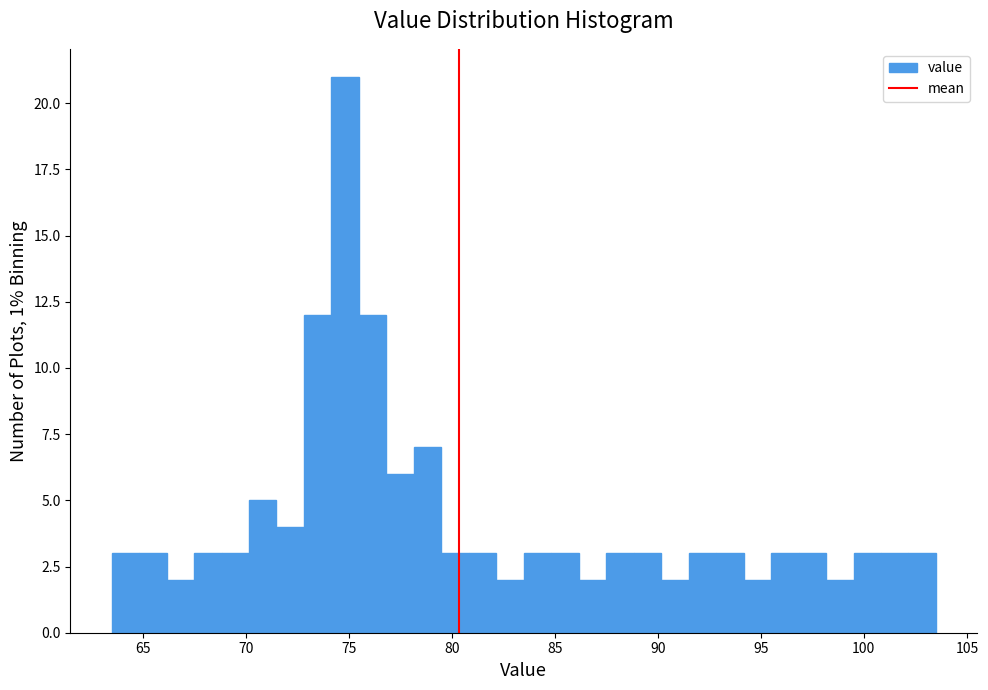

Around what value on the x-axis is the tallest bar? Give the approximate position of its centre, as read against the axis.

75.0